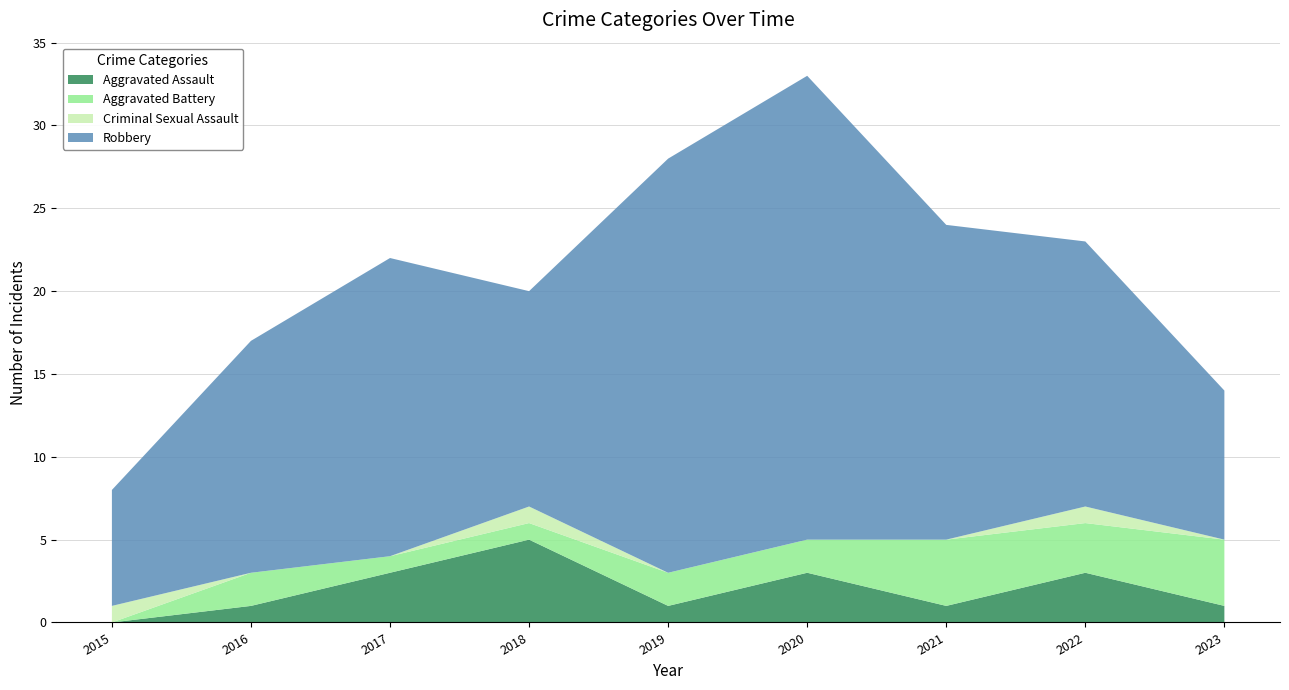

Reading right to left, transcribe all the data shown in this chart.

Aggravated Assault: 1	3	1	3	1	5	3	1	0
Aggravated Battery: 4	3	4	2	2	1	1	2	0
Criminal Sexual Assault: 0	1	0	0	0	1	0	0	1
Robbery: 9	16	19	28	25	13	18	14	7